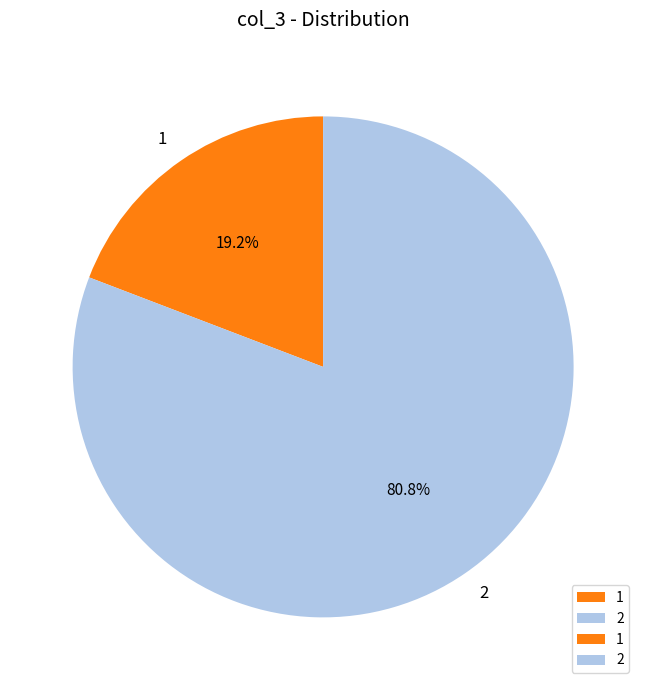

Rank the categories by value from lowest to highest.

1, 2